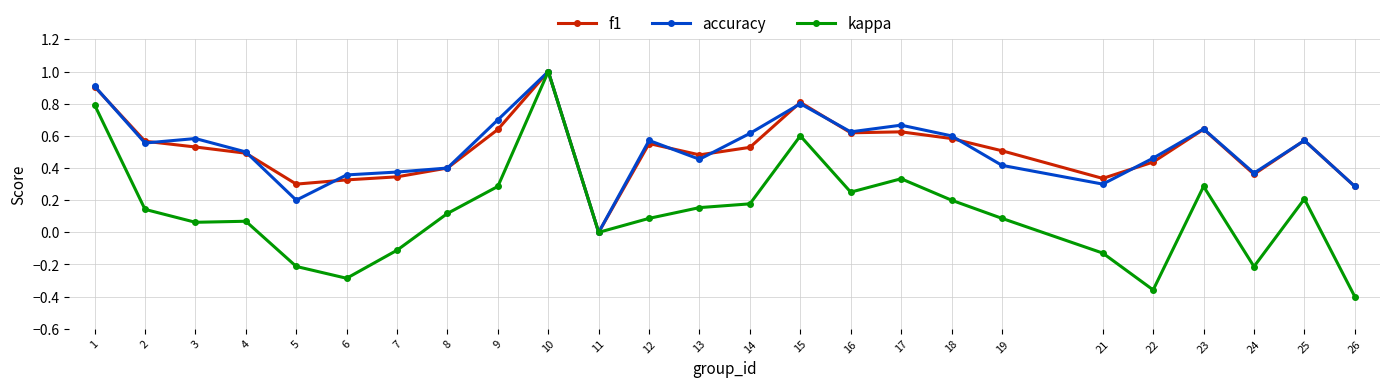

True or false: f1 has a value of 0.4 at 10.

False